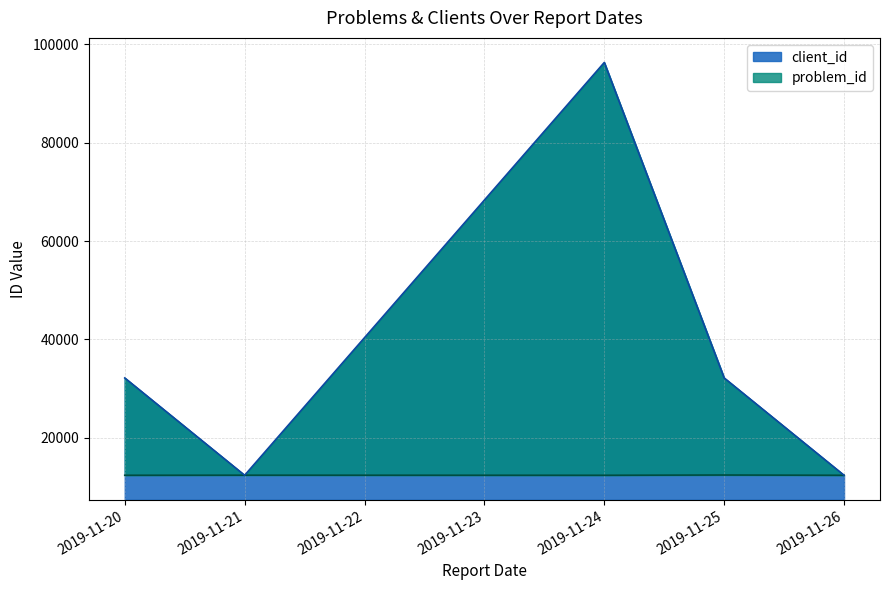

The value of client_id at 2019-11-24 is 96325. True or false?

True